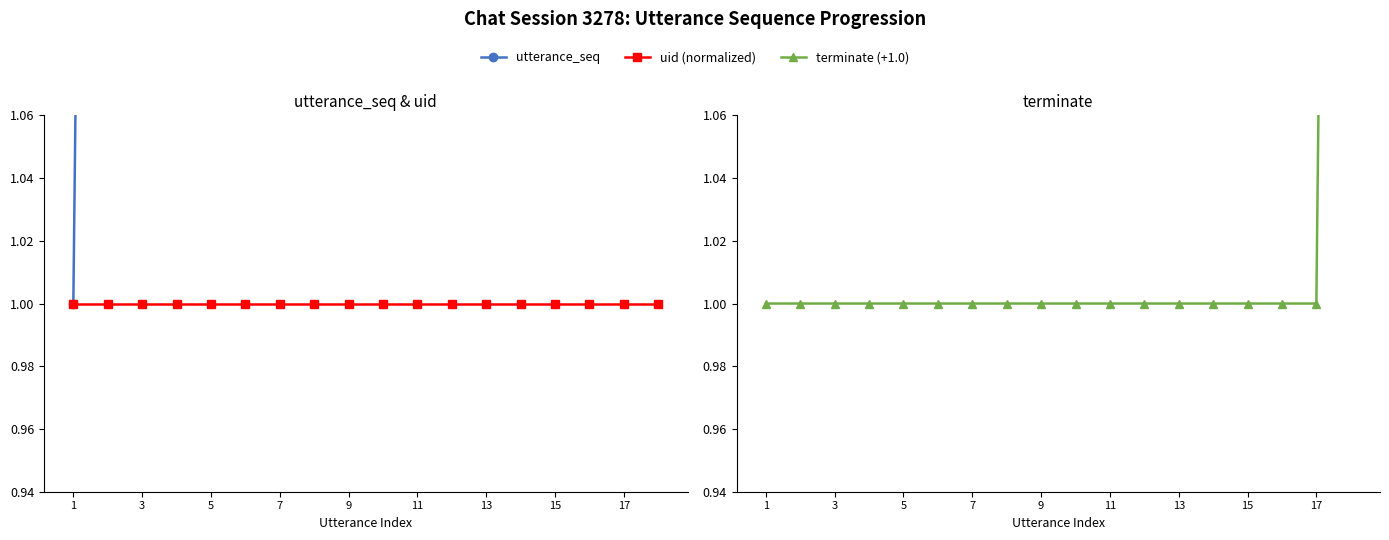

Where does the utterance_seq series first go above 10?

11